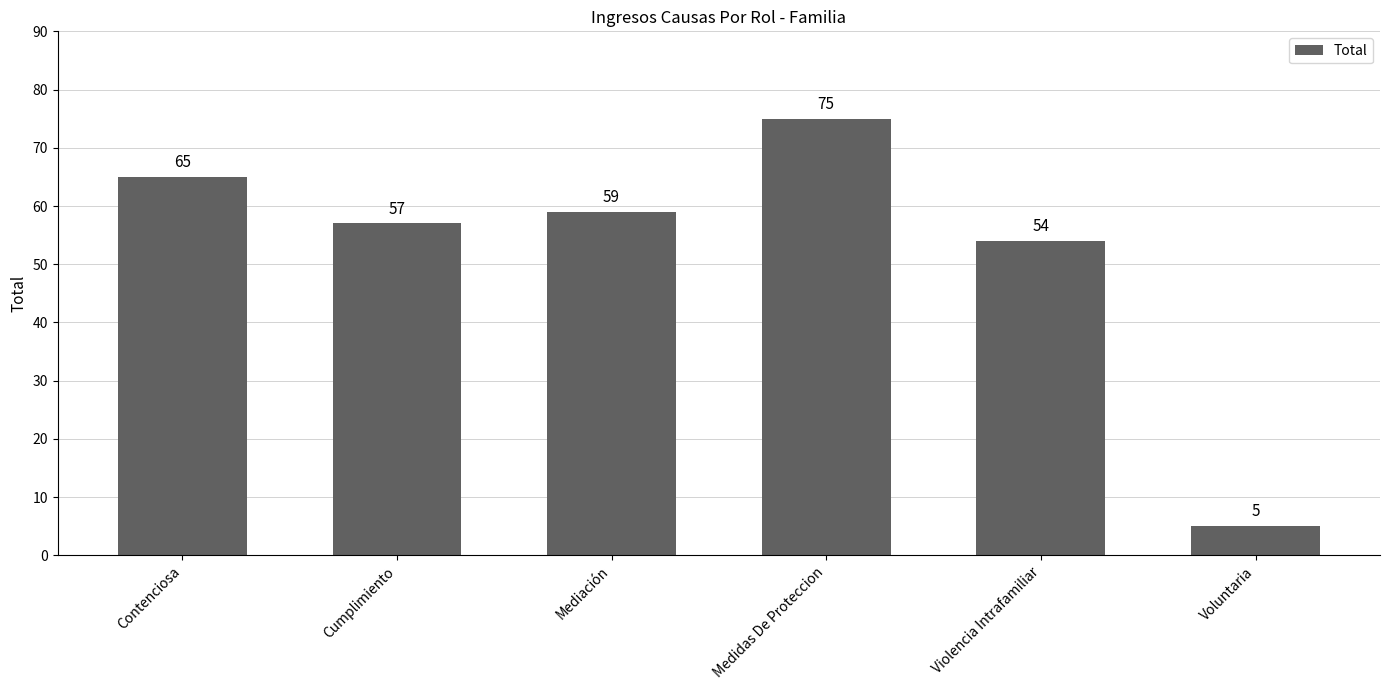

What is the sum of all values?

315